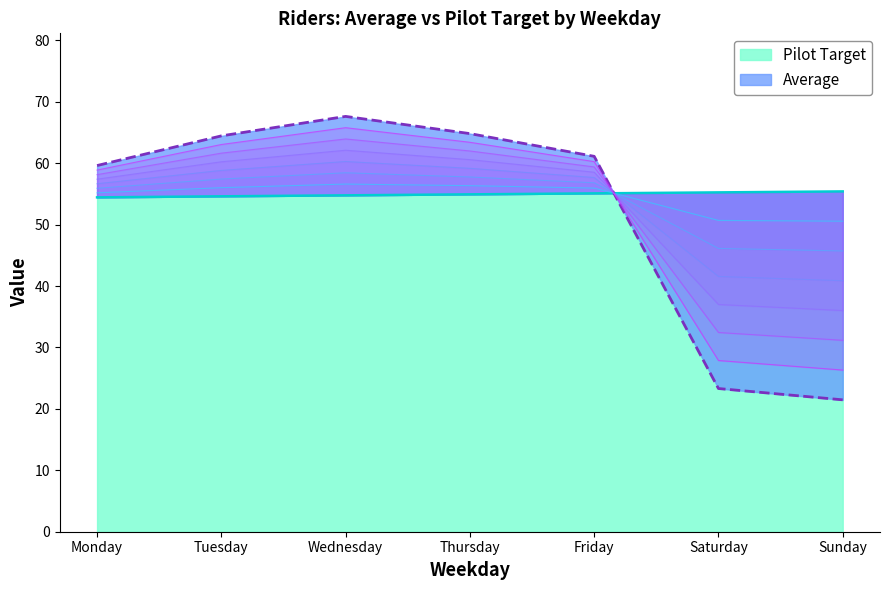

Count the number of categories in the chart.

7